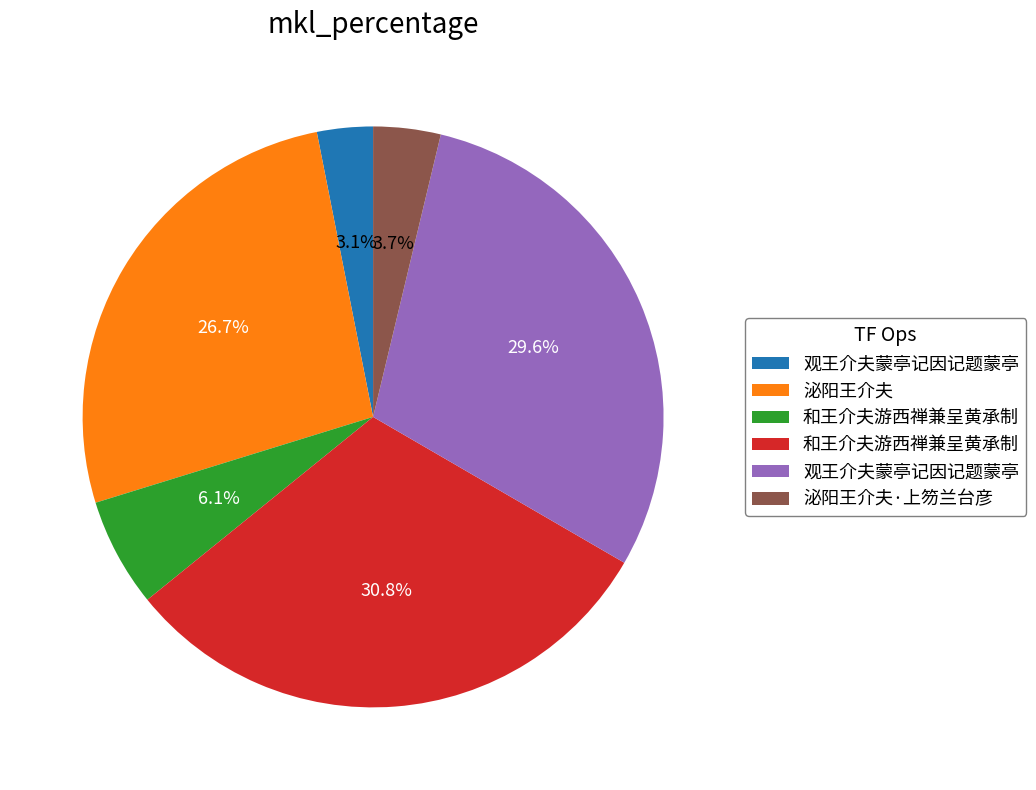

Is there any slice that represents more than half of the pie?

No